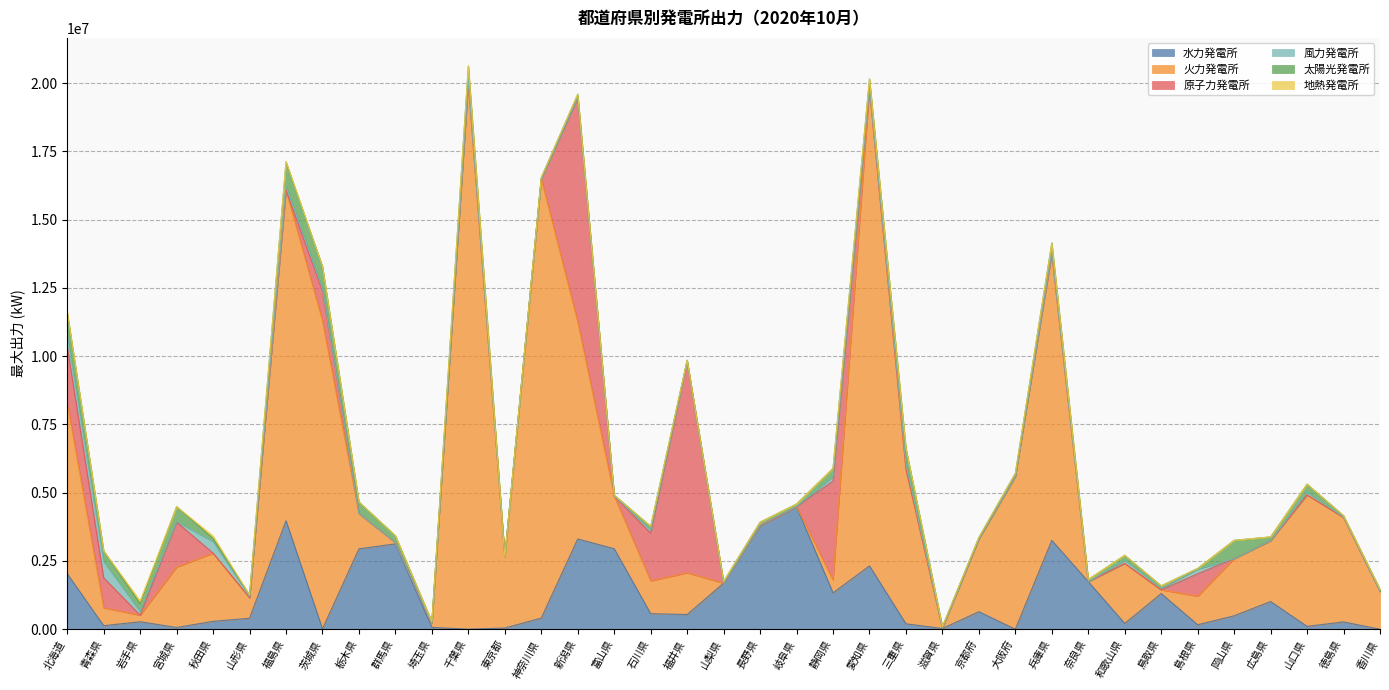

Count the number of data series in this chart.

6